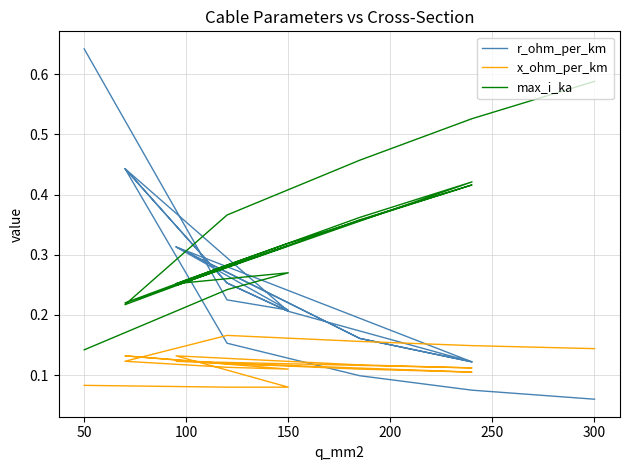

What is the value of the r_ohm_per_km point at the 7th from the left?

0.3